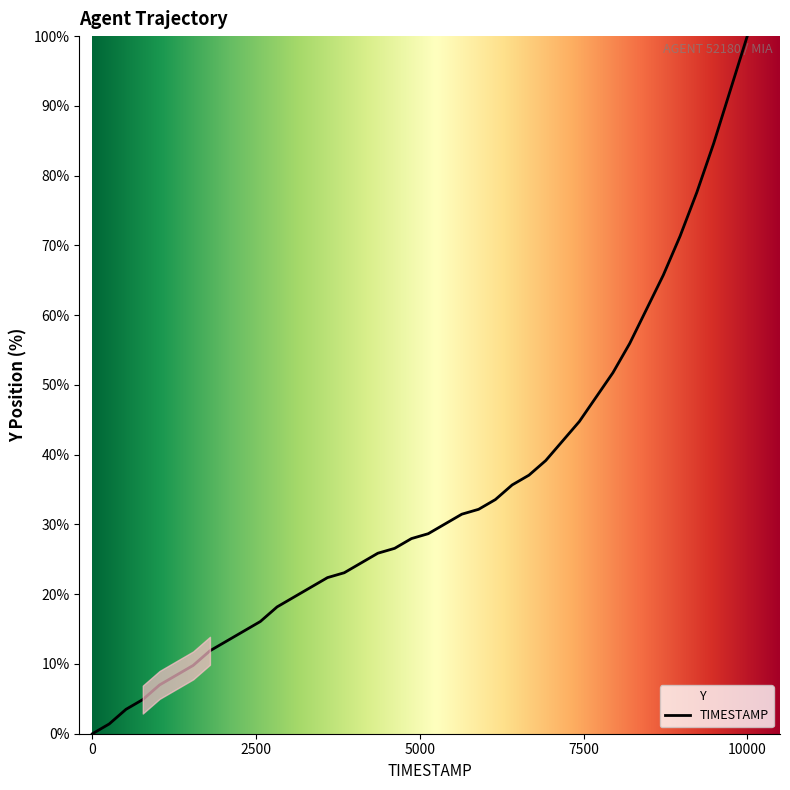

What is the maximum value shown in the chart?

100.0